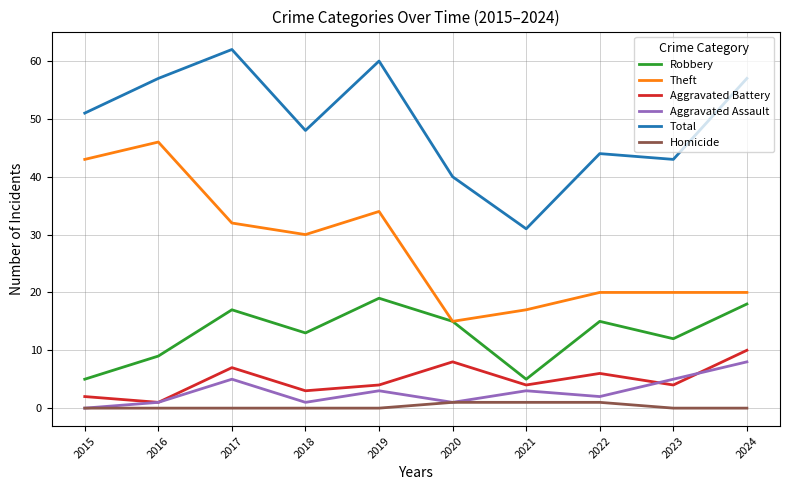

Is it true that Robbery equals 2 at 2021?

False